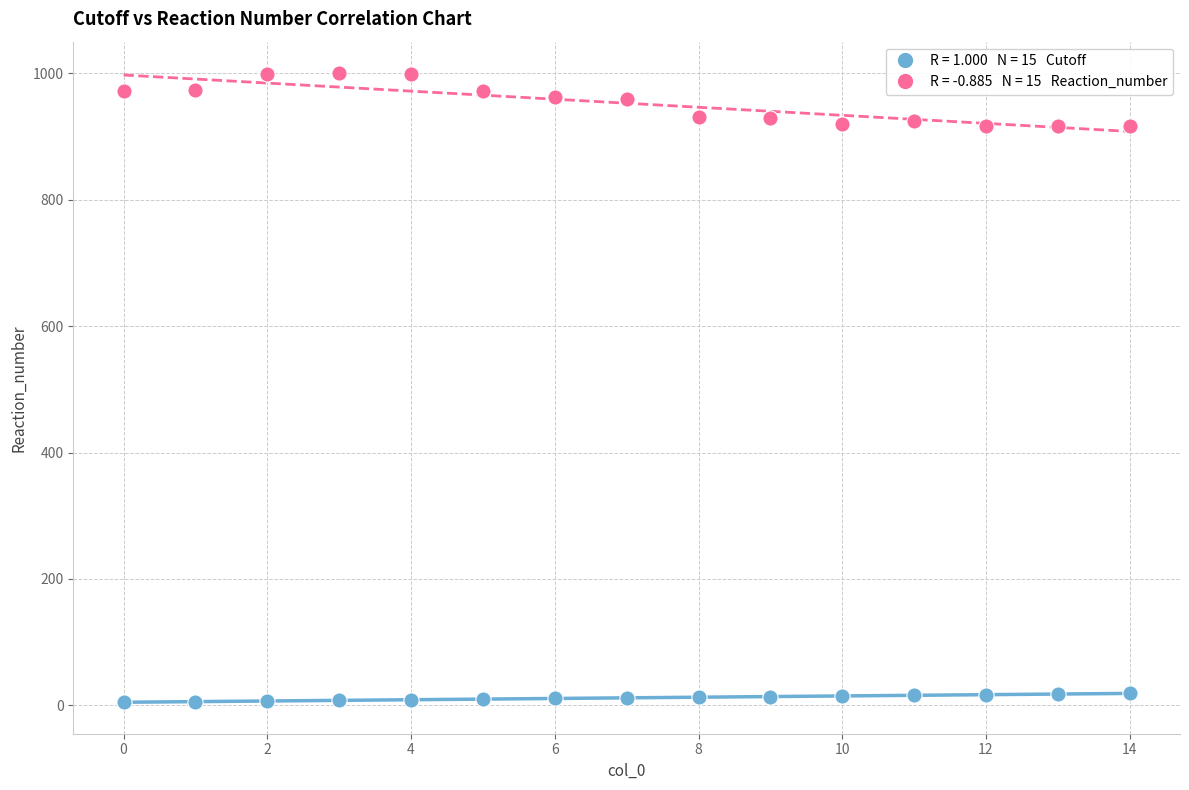

Across all data points, what is the range of Y values (max minus min)?

995